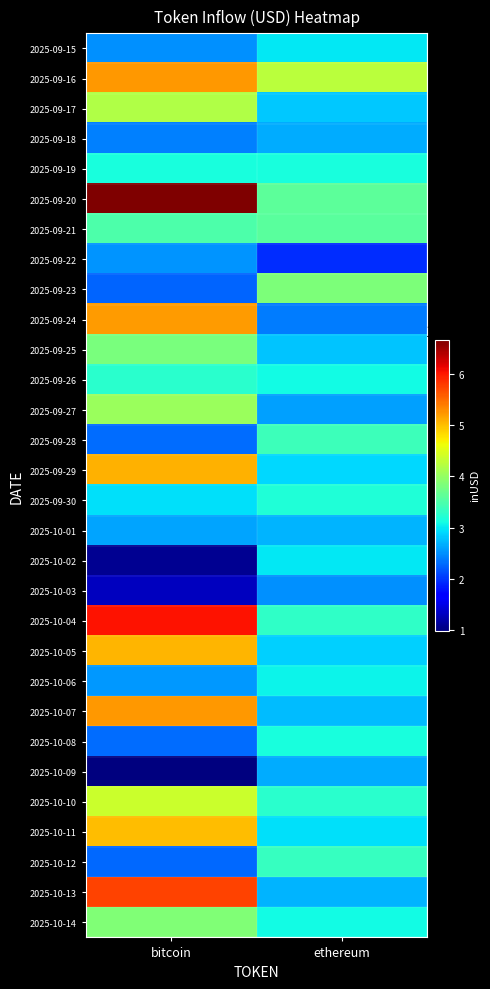

Which series has the largest range (max minus min)?

2025-09-20